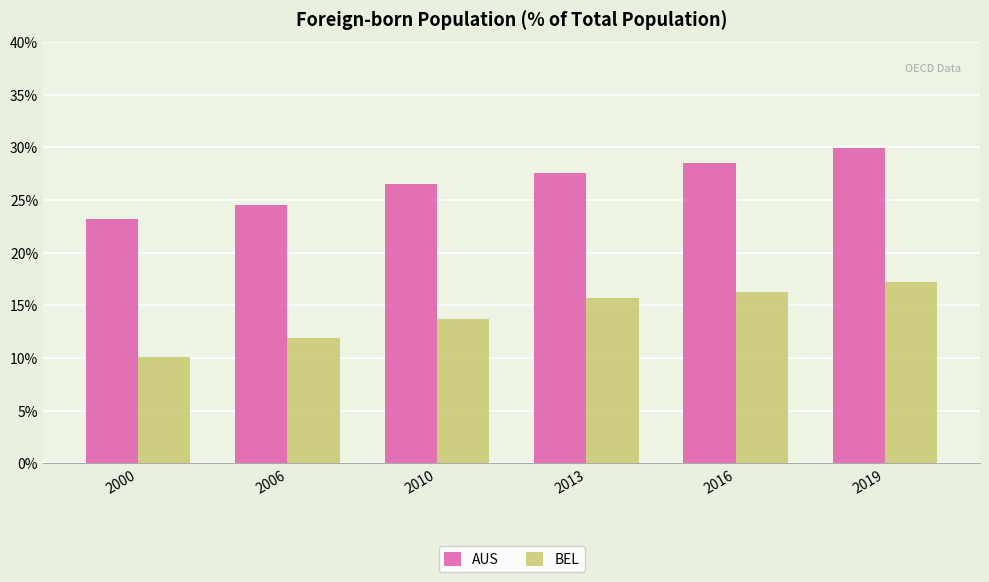

Where is BEL nearest to the value 13?

2010